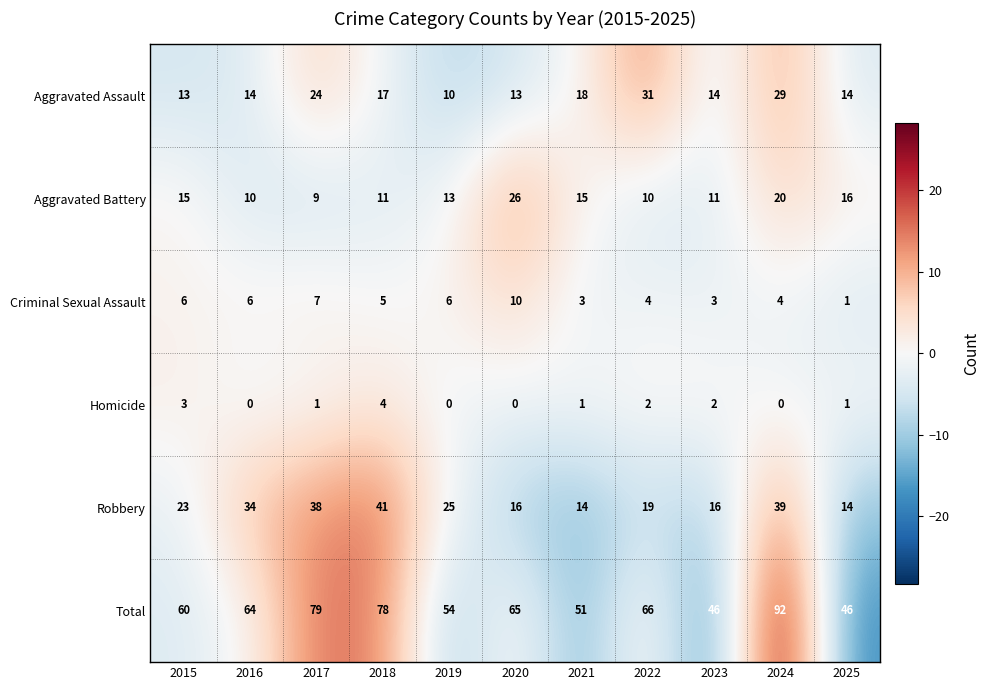

At which category is the sum across all series the highest?

2024